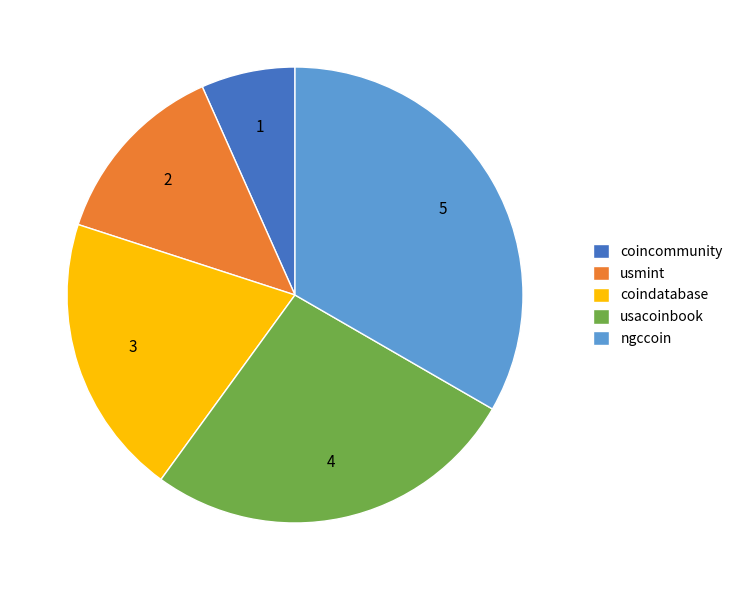

Which slice is the smallest?

coincommunity